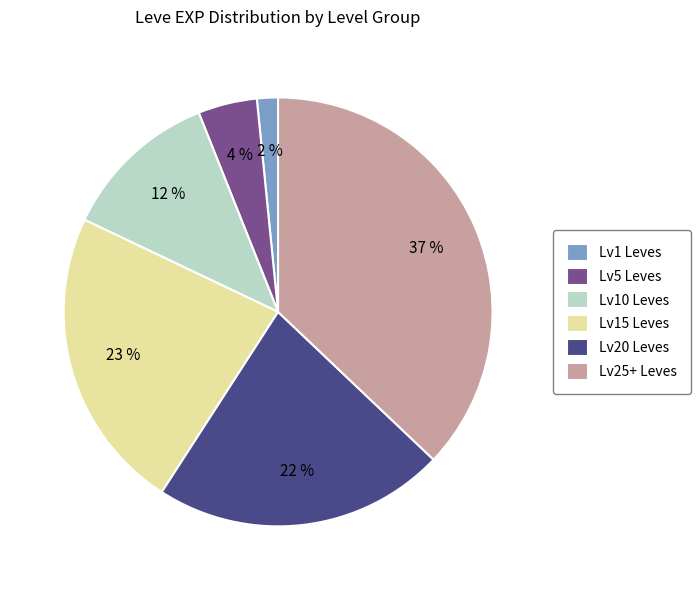

Which has a higher value, Lv15 Leves or Lv20 Leves?

Lv15 Leves